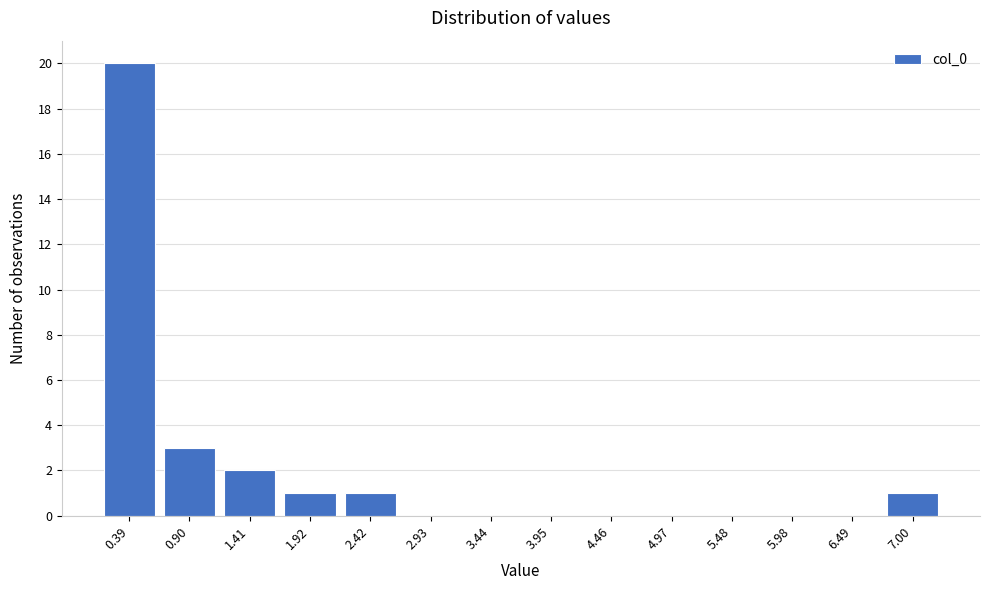

Reading left to right, list every bar in this chart as the range it spans on the x-axis followed by its height. Neither the bar edges nor the heights are printed on the chart, so give them approximately, as read against the axes.

0.1 to 0.6: 20
0.6 to 1.2: 3
1.2 to 1.7: 2
1.7 to 2.2: 1
2.2 to 2.7: 1
2.7 to 3.2: 0
3.2 to 3.7: 0
3.7 to 4.2: 0
4.2 to 4.7: 0
4.7 to 5.2: 0
5.2 to 5.7: 0
5.7 to 6.2: 0
6.2 to 6.7: 0
6.7 to 7.3: 1